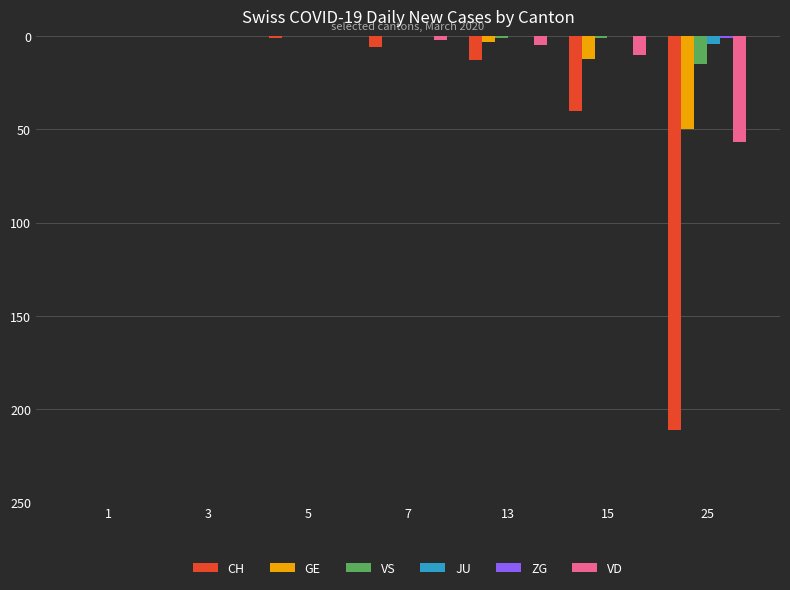

What is the difference between the maximum and minimum values in the JU series?

4